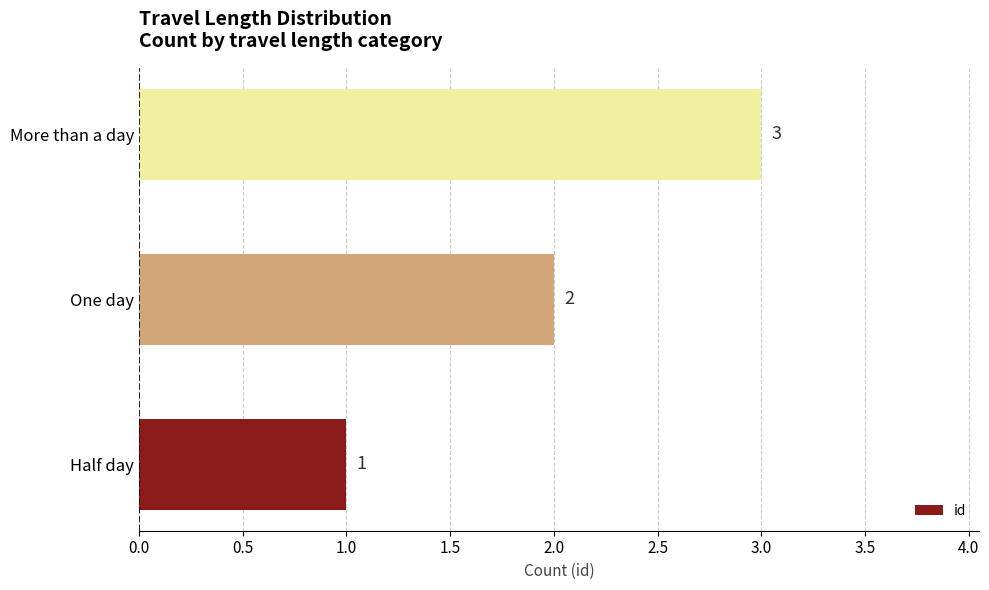

At which label is the value closest to 2?

One day